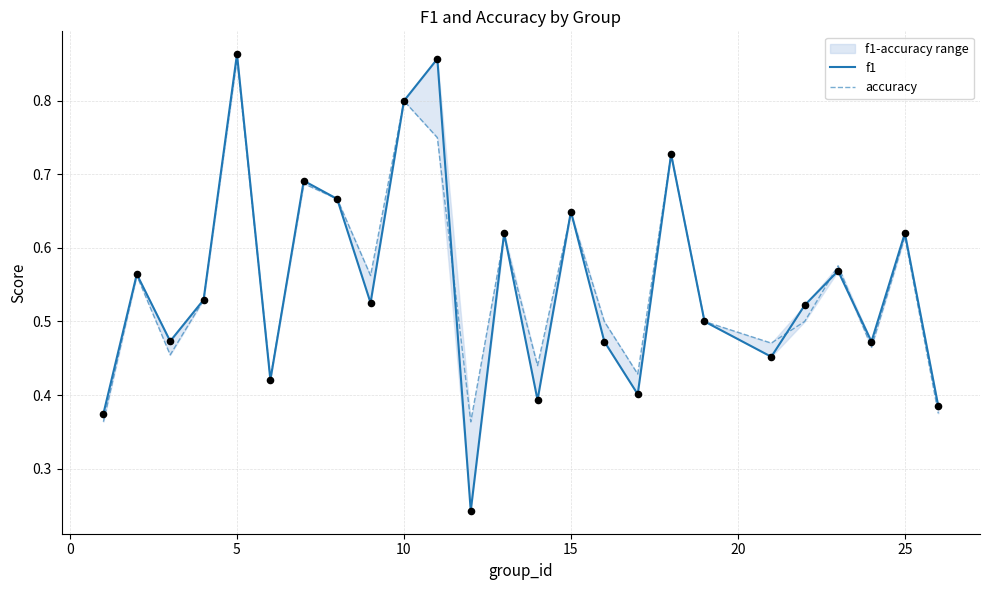

What are all the series names shown in the legend?

f1, accuracy